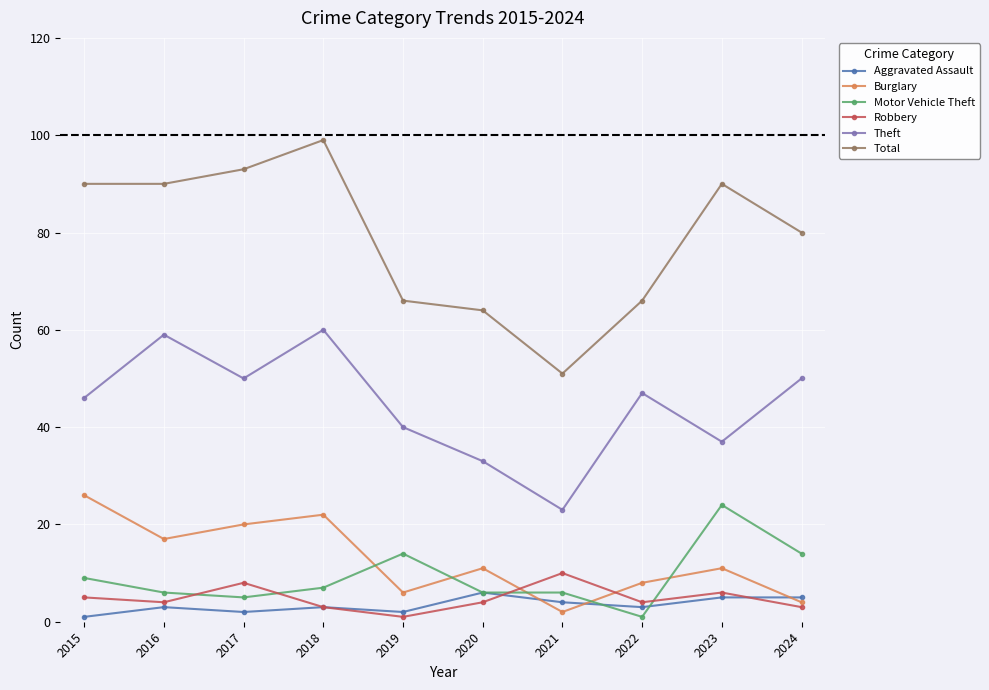

Count the number of data series in this chart.

6